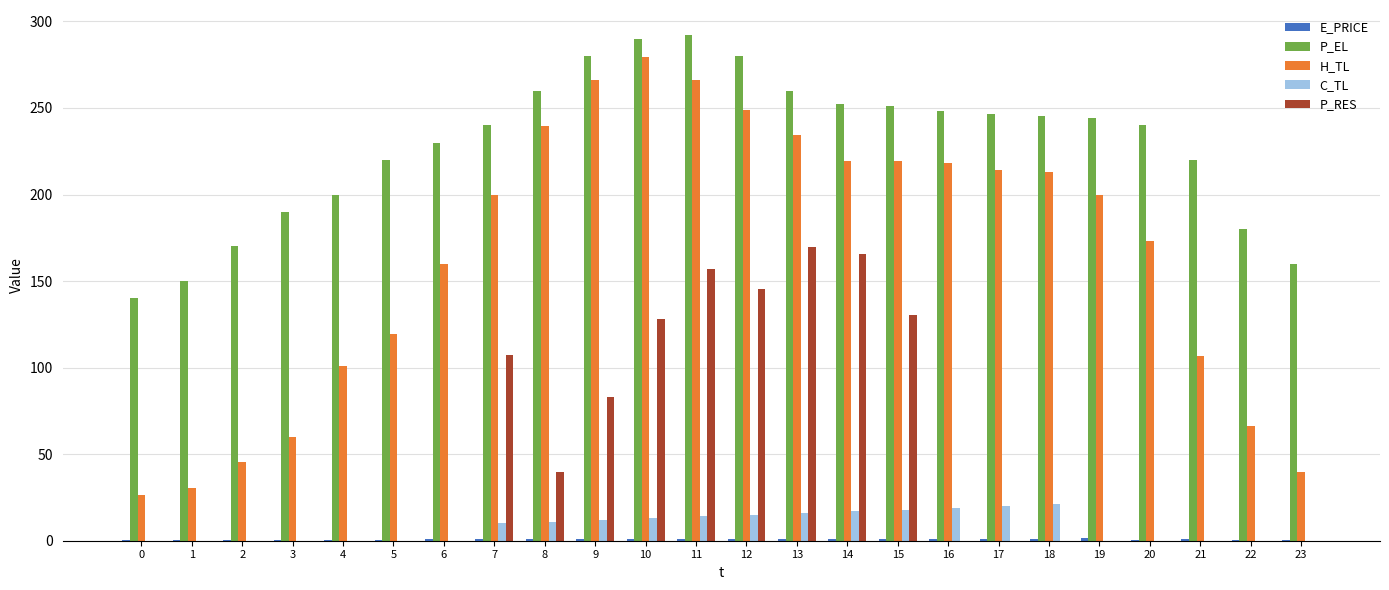

At which label is H_TL closest to 153?

6